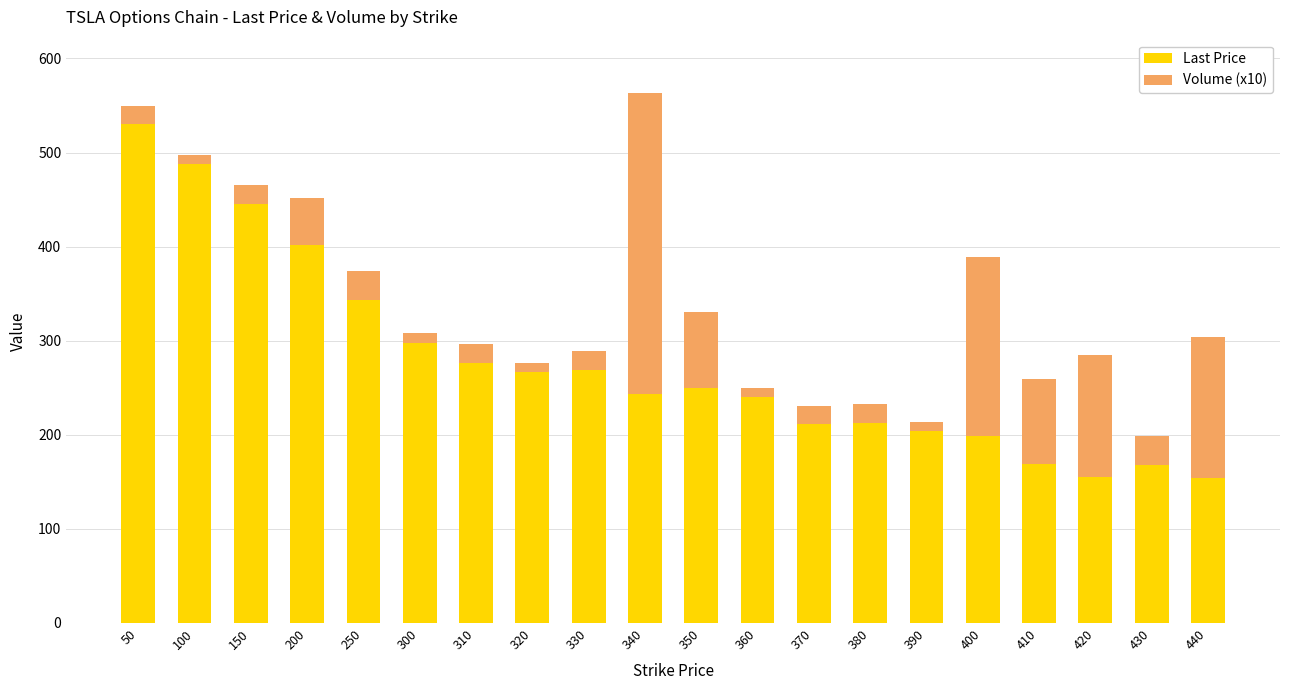

What is the sum of all Last Price values?

5526.0